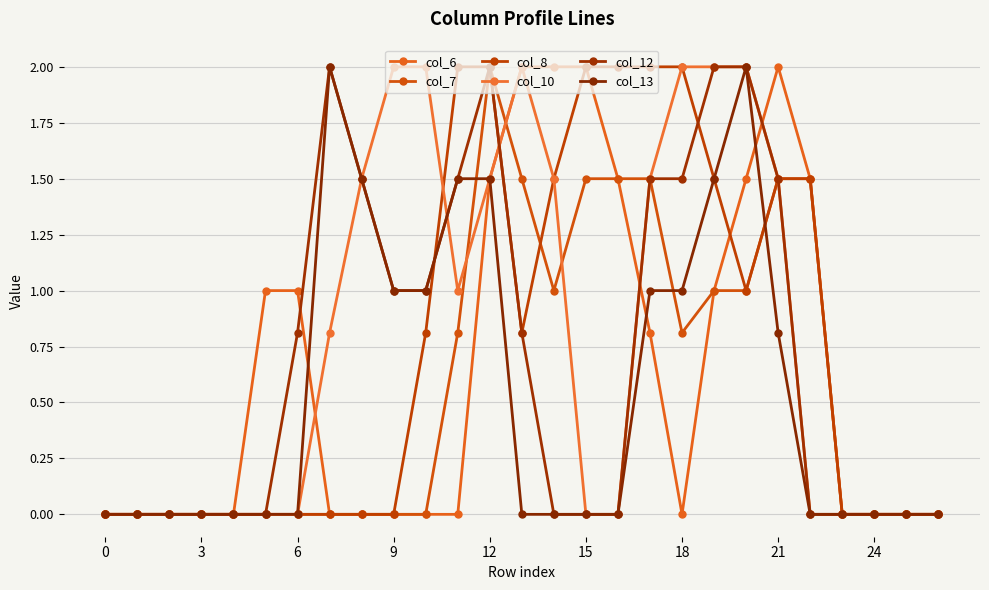

How many lines are shown in the chart?

6